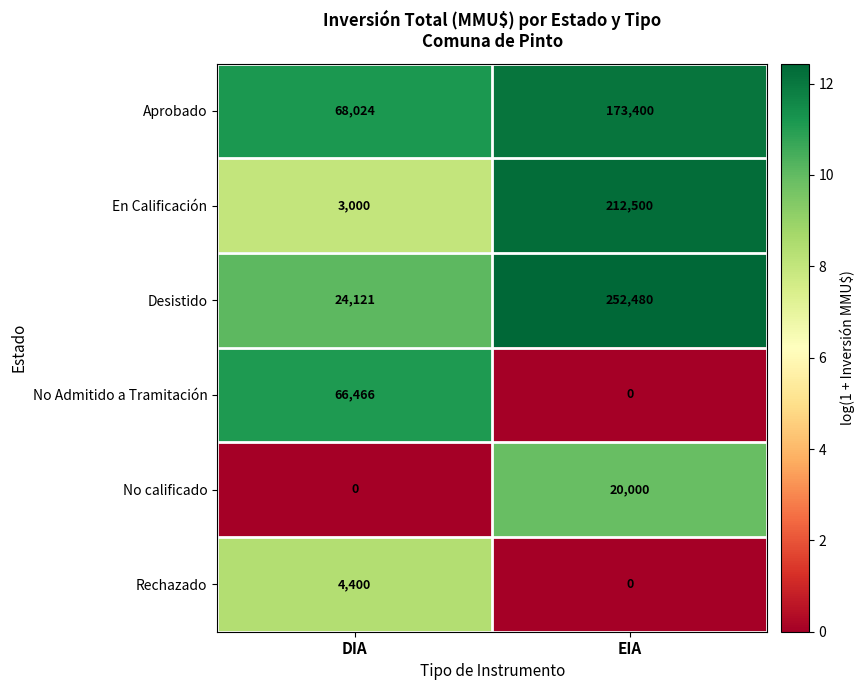

What is the difference between the maximum and minimum values in the En Calificación series?

209500